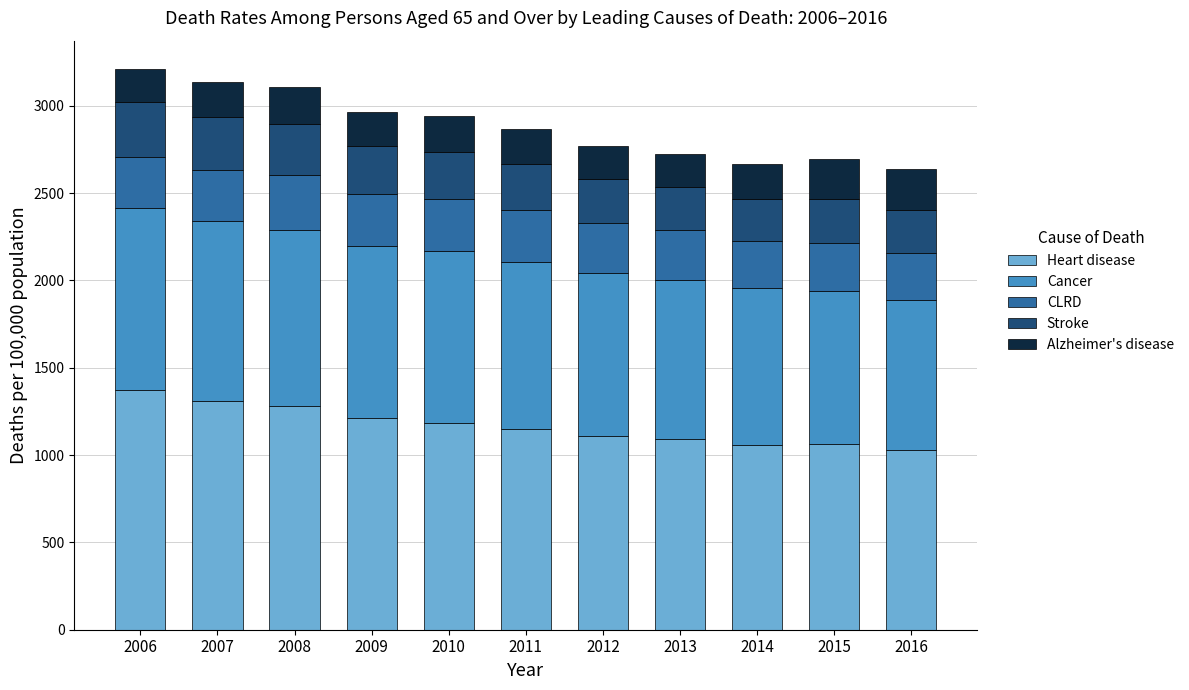

What is the total value across all series at 2013?

2720.8